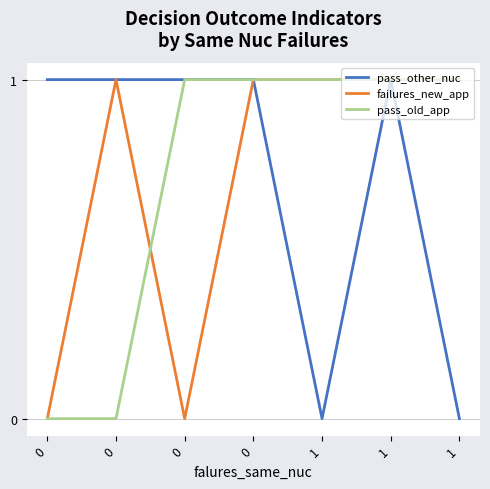

Does the chart display data point markers on the line(s)?

No